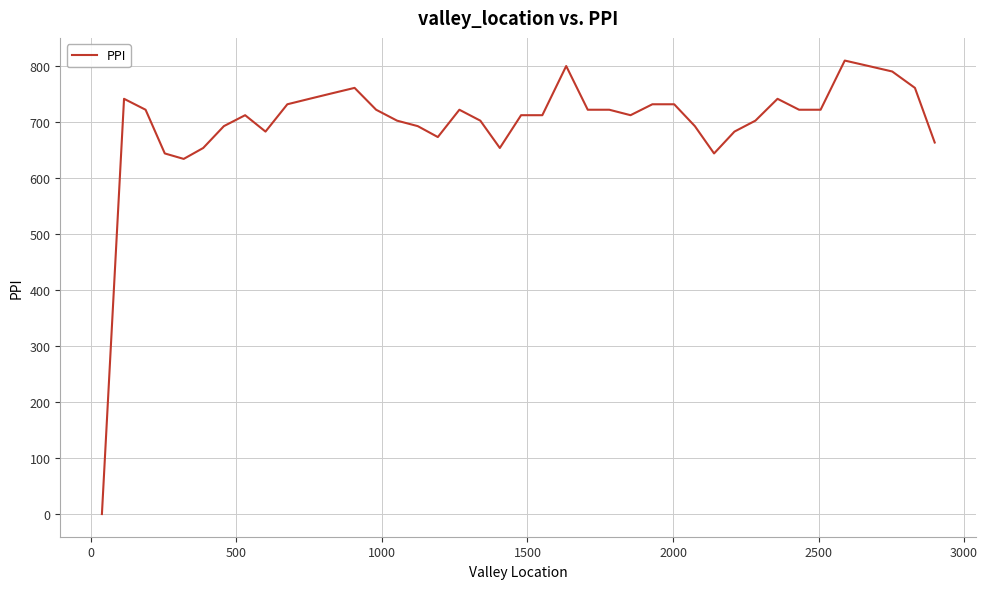

What is the maximum value shown in the chart?

809.8